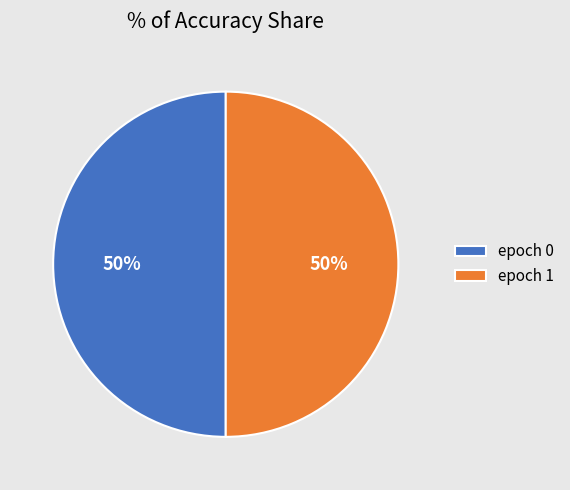

Is the sum of epoch 1 and epoch 0 greater than half?

Yes